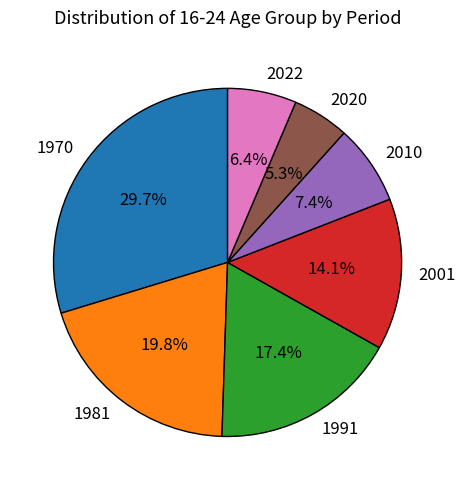

How many segments does this pie chart have?

7